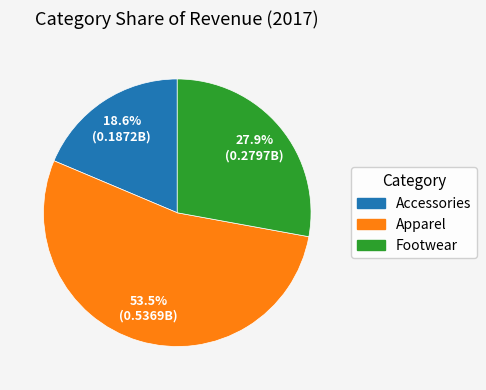

What is the total percentage of Footwear and Apparel?

81.4%